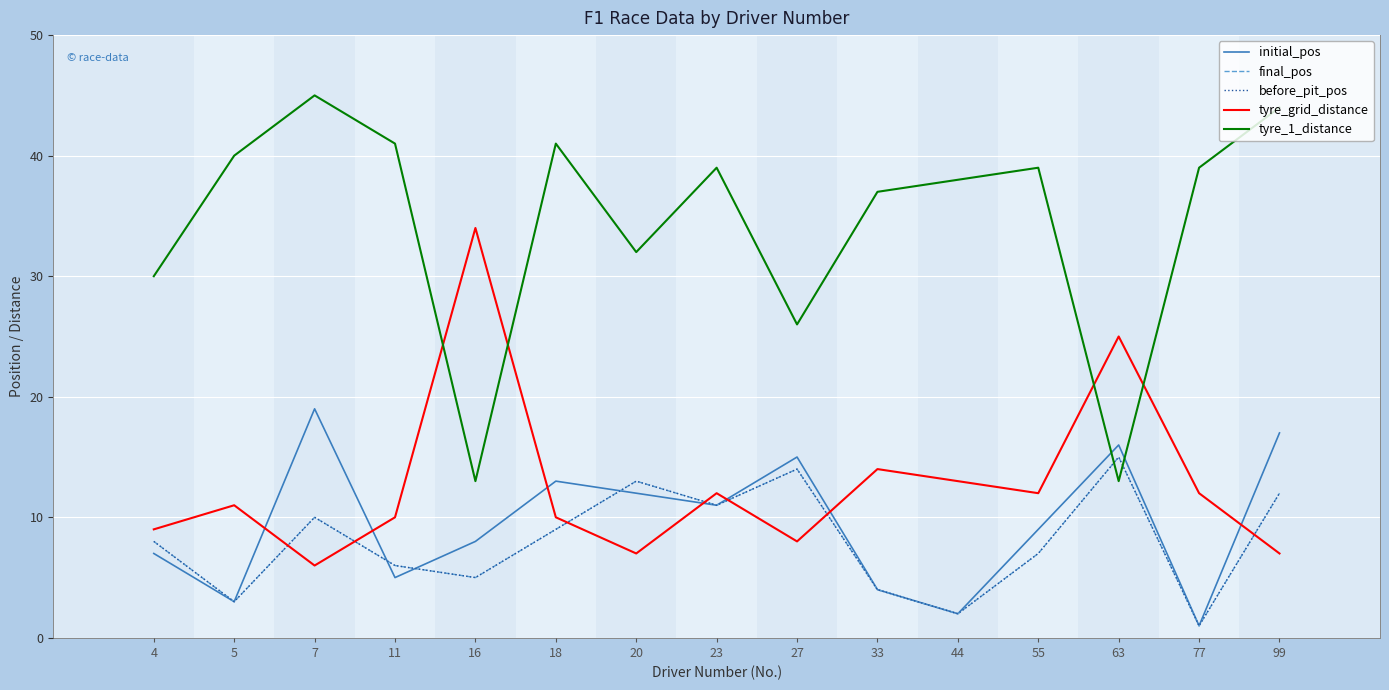

The value of tyre_1_distance at 18 is 41. True or false?

True